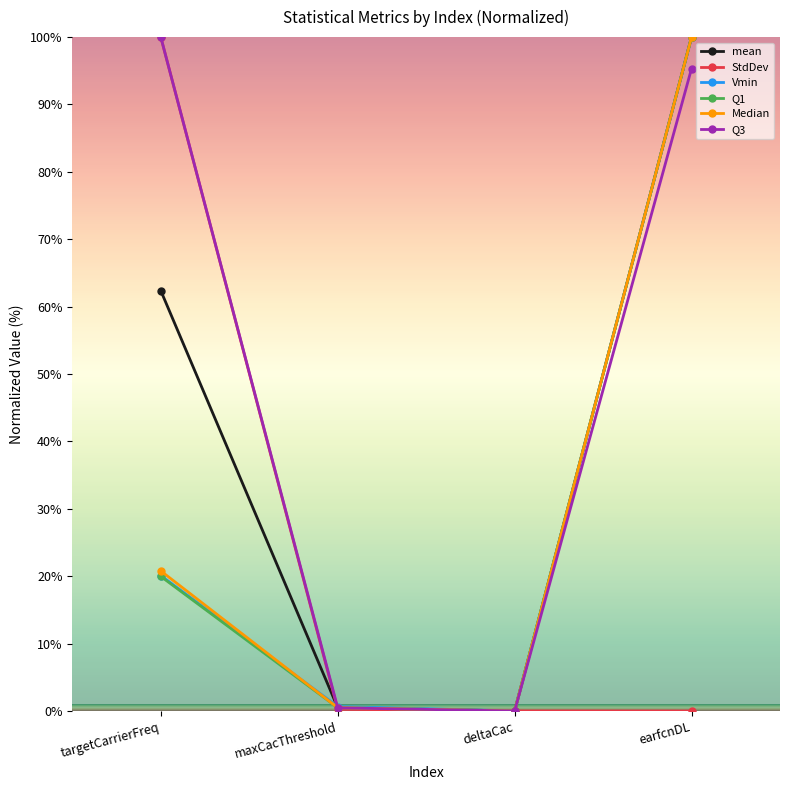

How many distinct data groups are displayed?

6